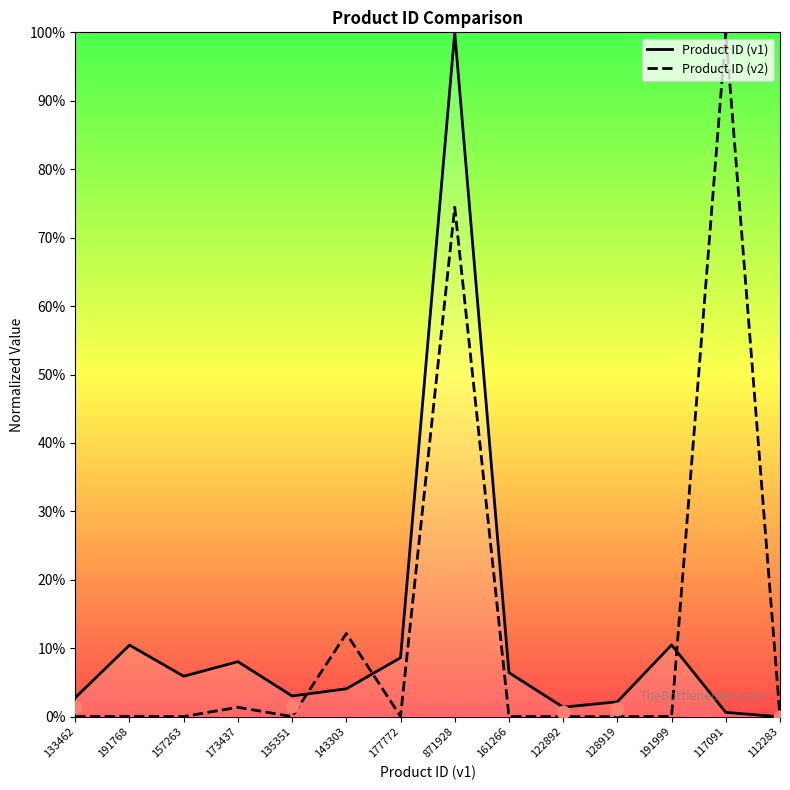

What is the total value across all series at 177772?

8.7